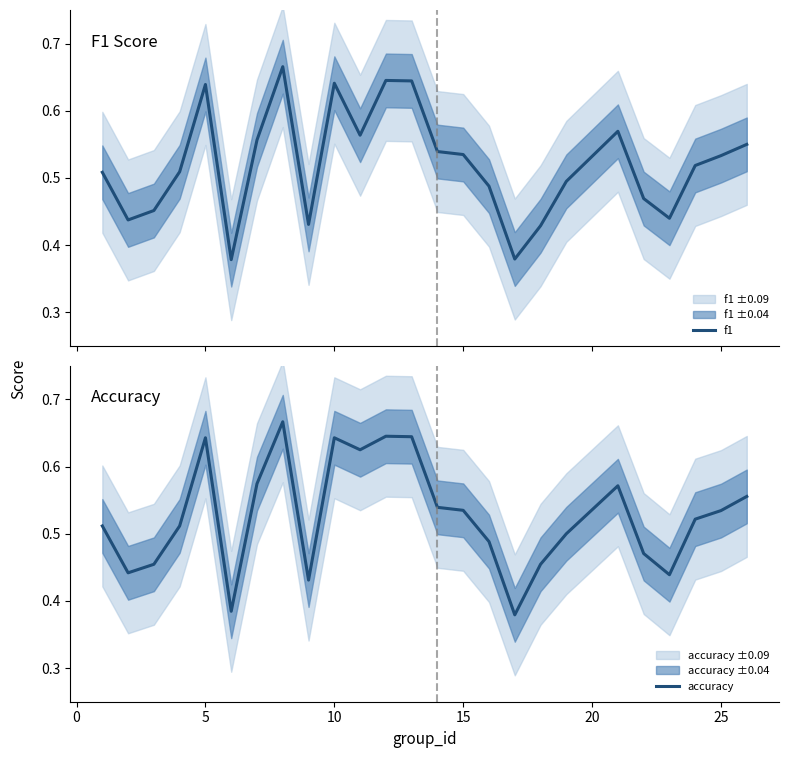

Is the value of accuracy at 25 greater than the value of f1 at 11?

No